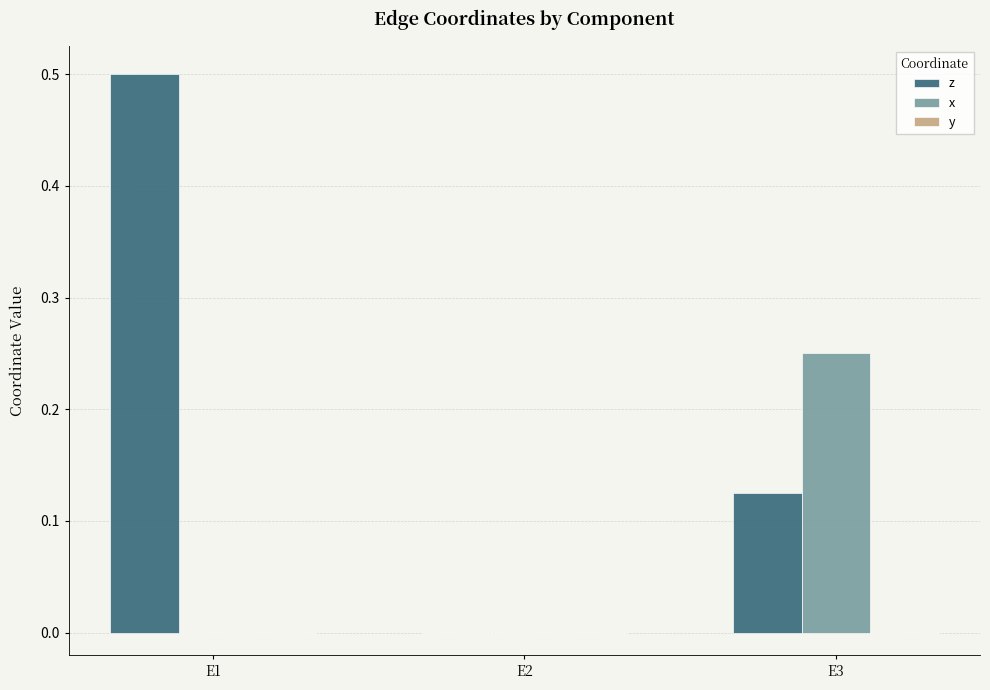

How many positive values does the z series have?

2